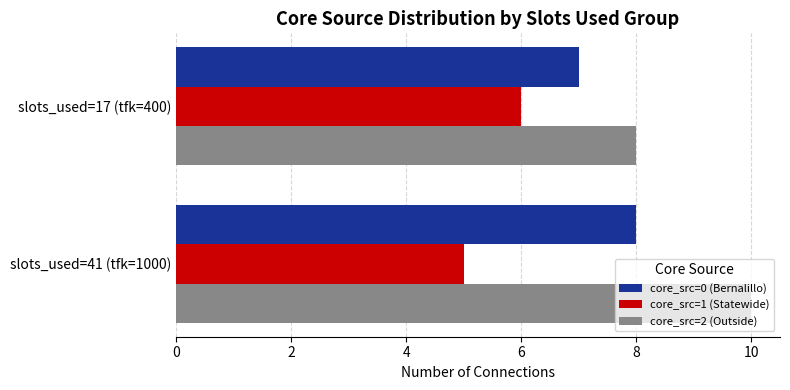

The value of core_src=0 (Bernalillo) at slots_used=17 (tfk=400) is 7. True or false?

True